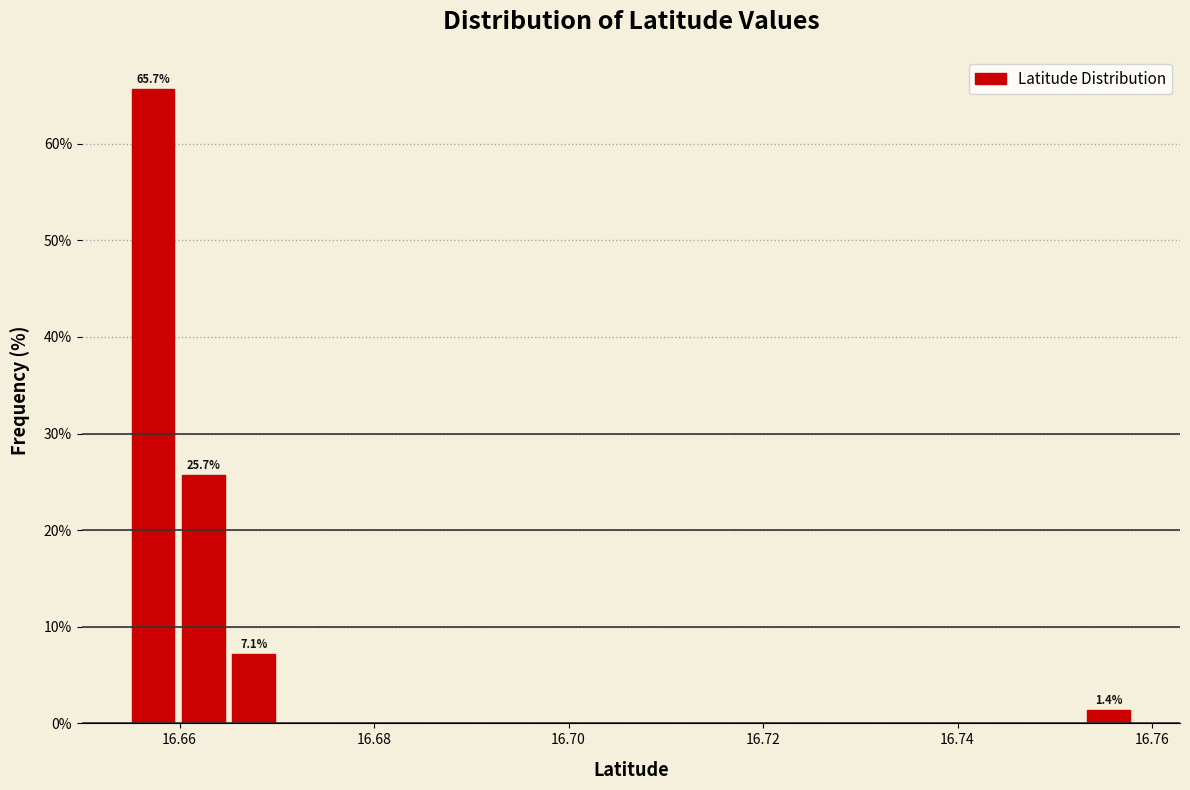

Around what value on the x-axis is the tallest bar? Give the approximate position of its centre, as read against the axis.

16.658